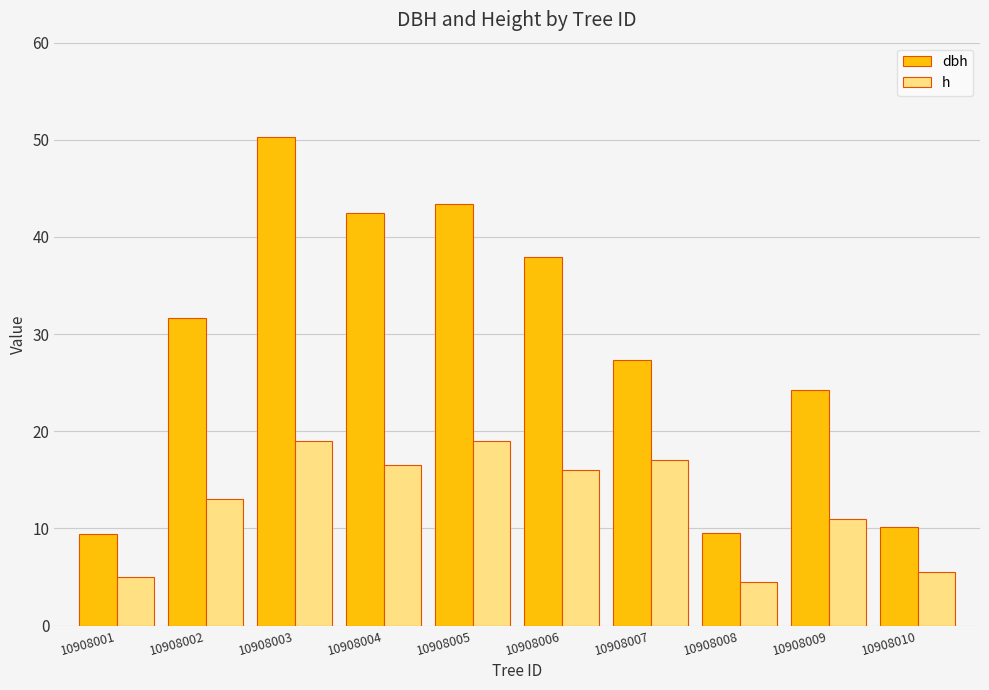

The value of dbh at 10908004 is 29.2. True or false?

False